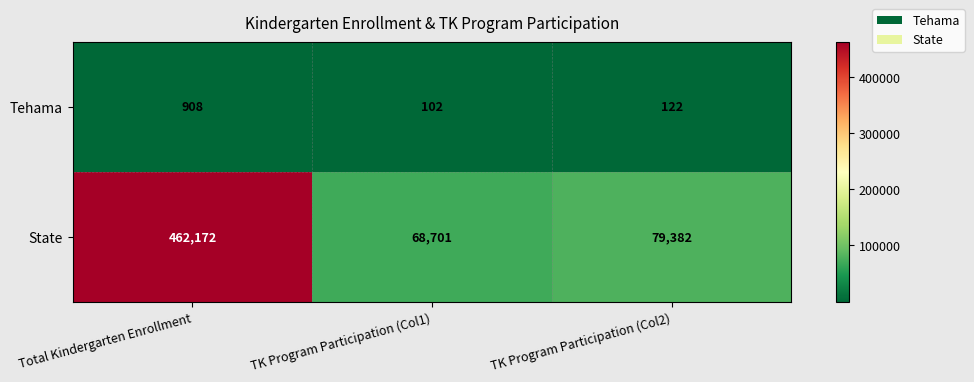

Which series has the largest total across all categories?

State